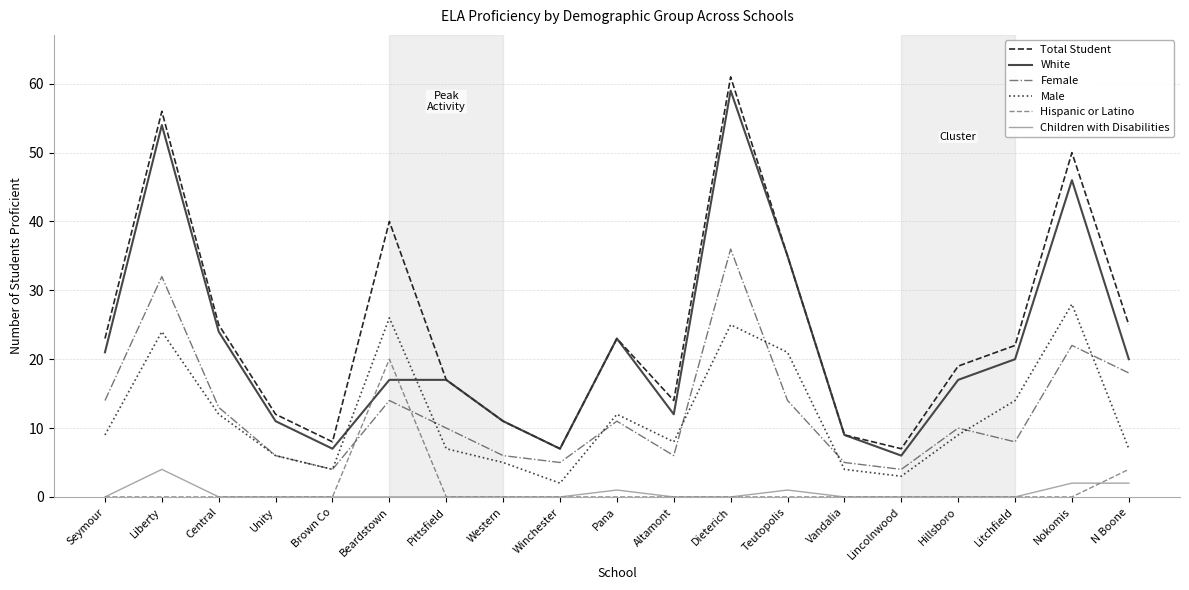

The value of White at Liberty is 54. True or false?

True